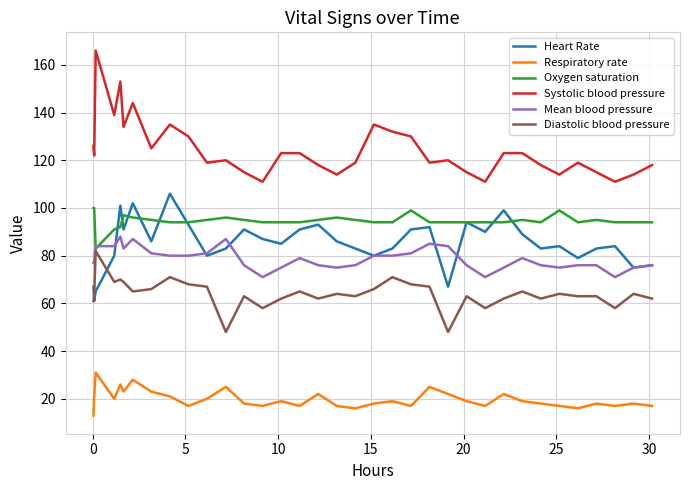

True or false: Respiratory rate and Heart Rate cross at least once.

False